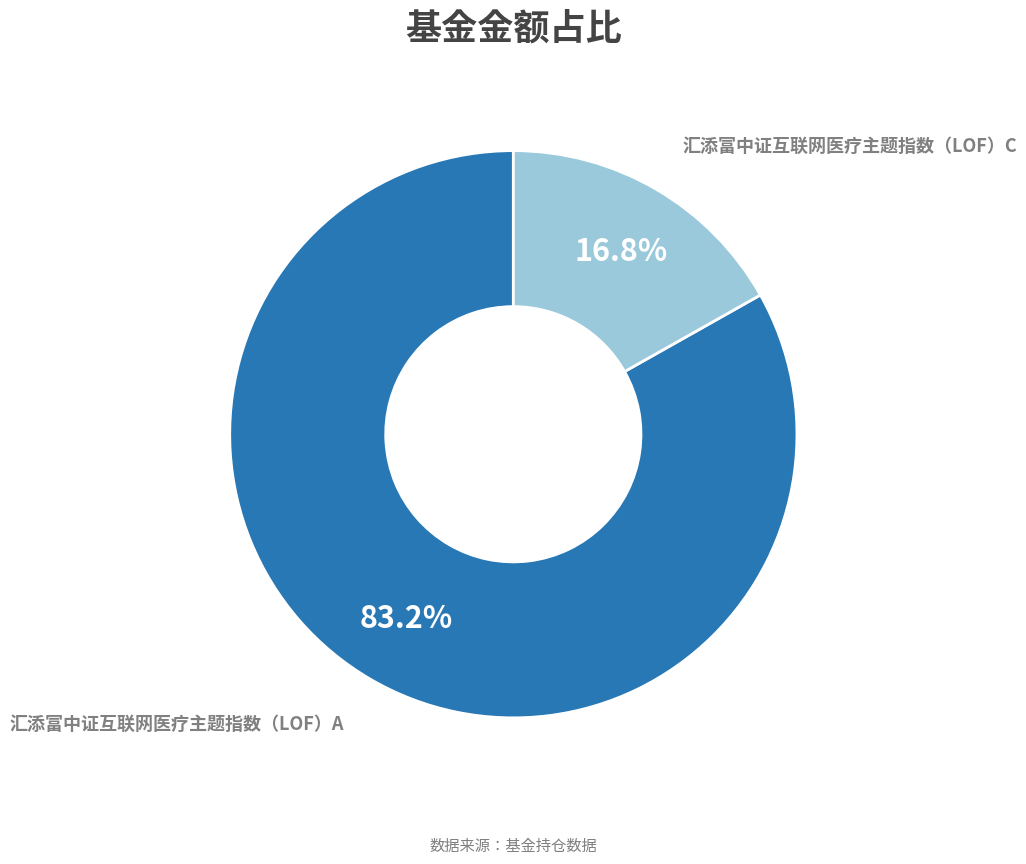

Which category accounts for the majority?

汇添富中证互联网医疗主题指数（LOF）A